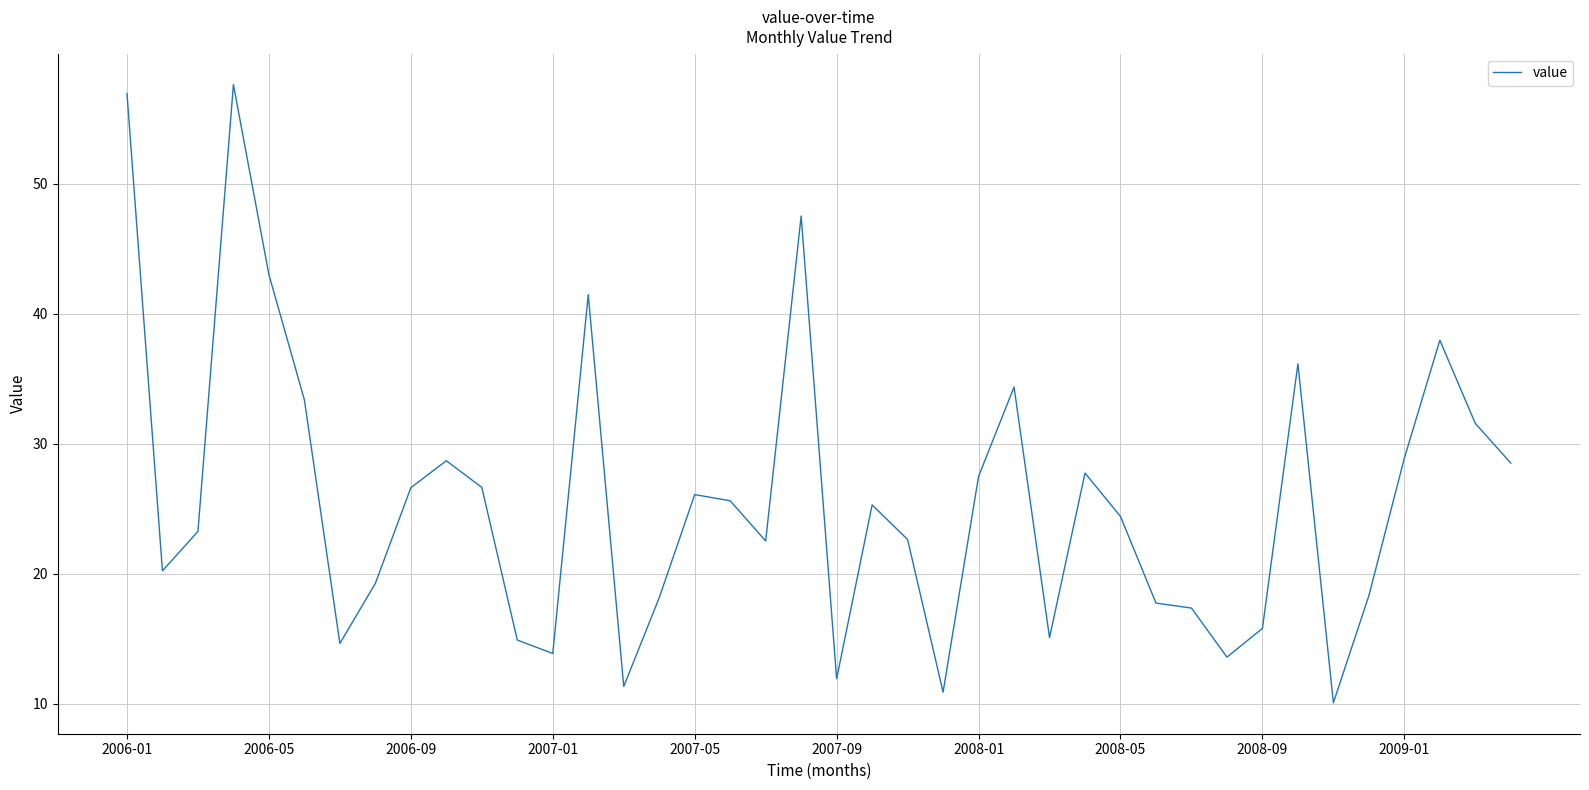

What is the maximum value shown in the chart?

57.6